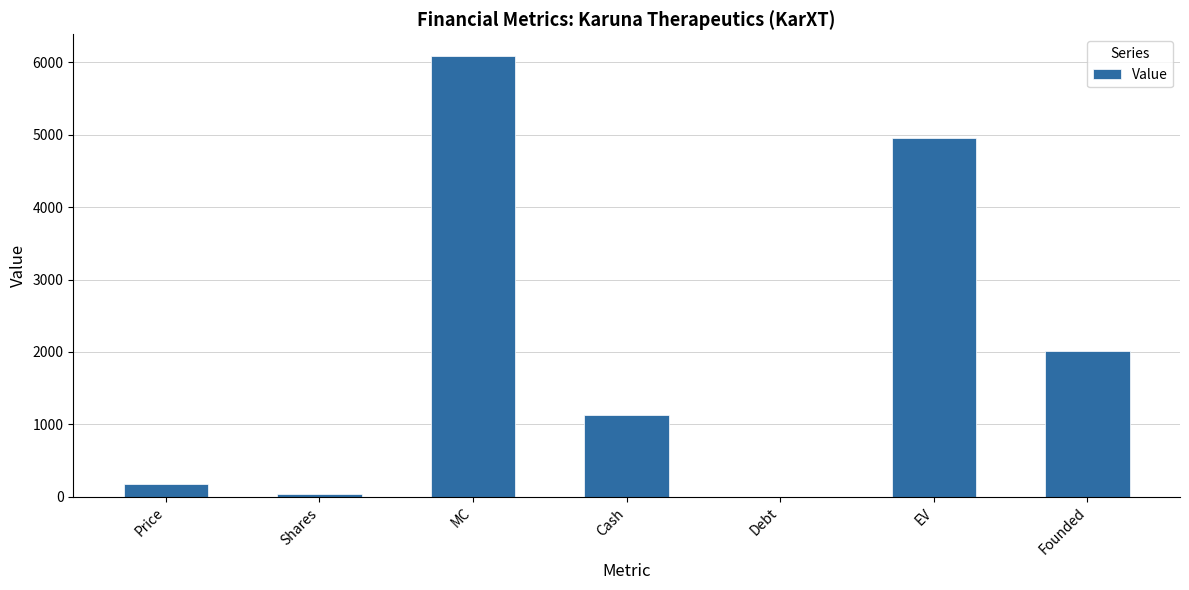

What is the sum of all values?

14384.2